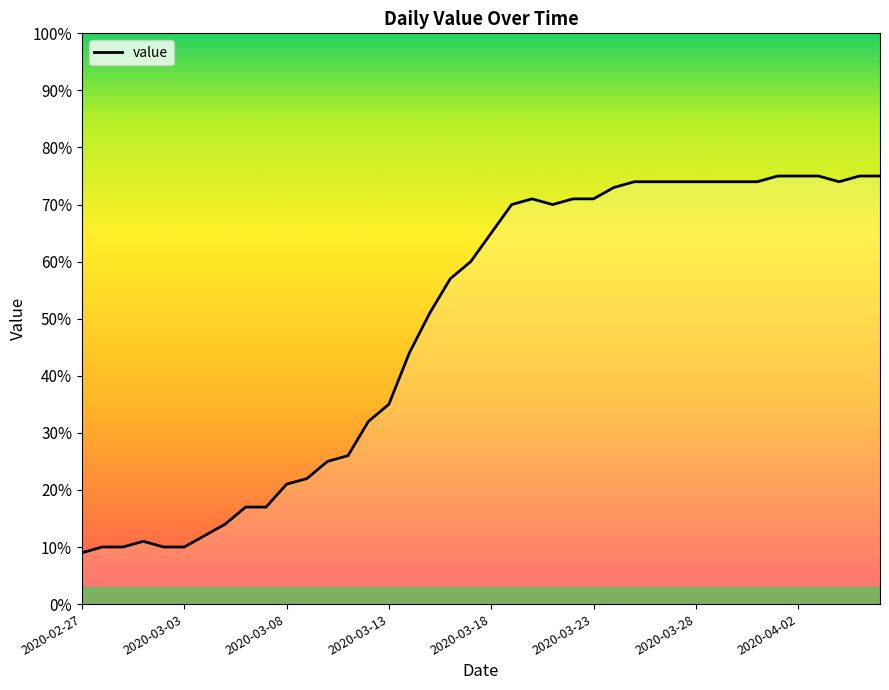

How many categories are shown in the chart?

40